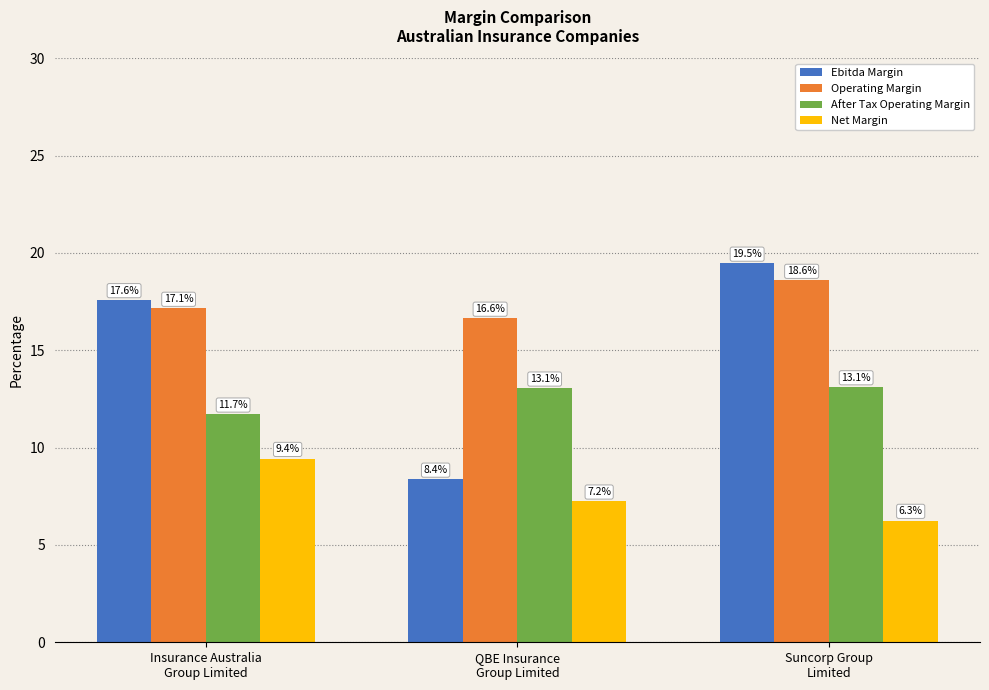

Rank the series at Insurance Australia
Group Limited from highest to lowest value.

Ebitda Margin, Operating Margin, After Tax Operating Margin, Net Margin